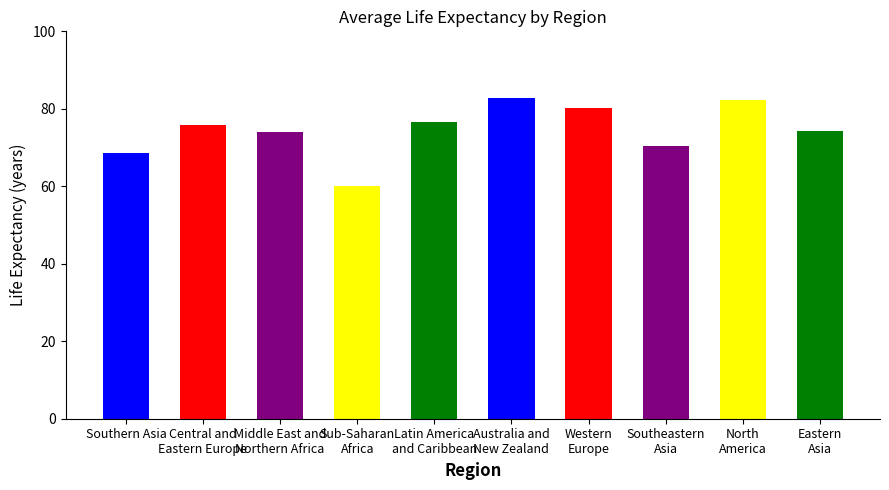

What is the smallest value displayed?

60.2